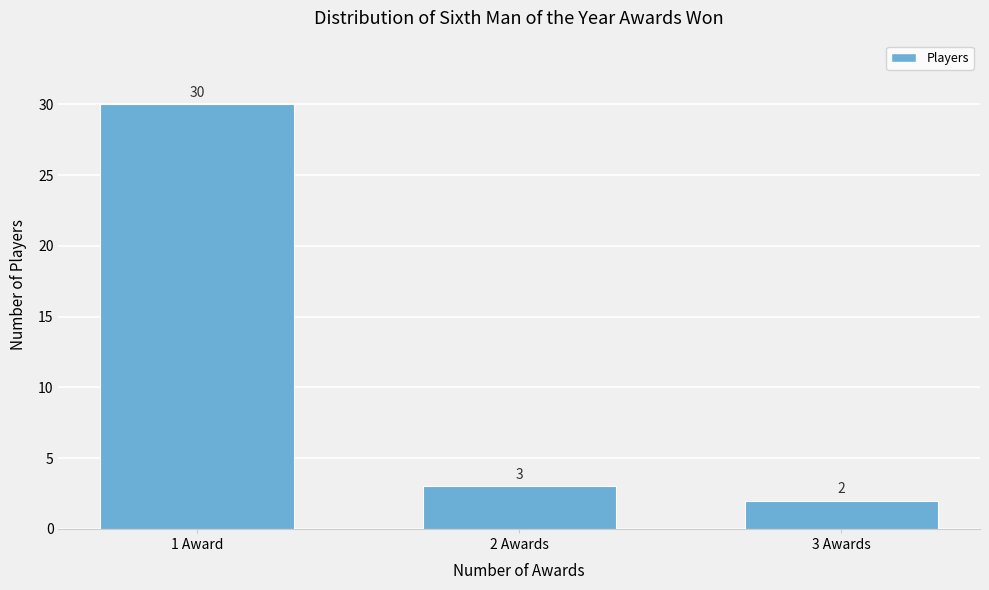

Reading left to right, extract all data points from this chart.

30	3	2